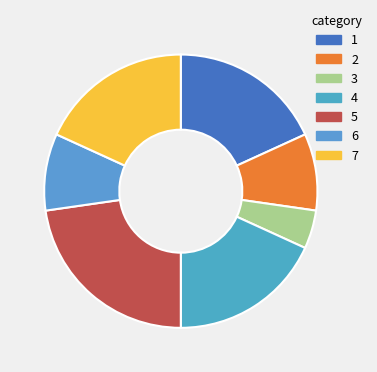

Is it true that 4 is 18% of the pie?

True